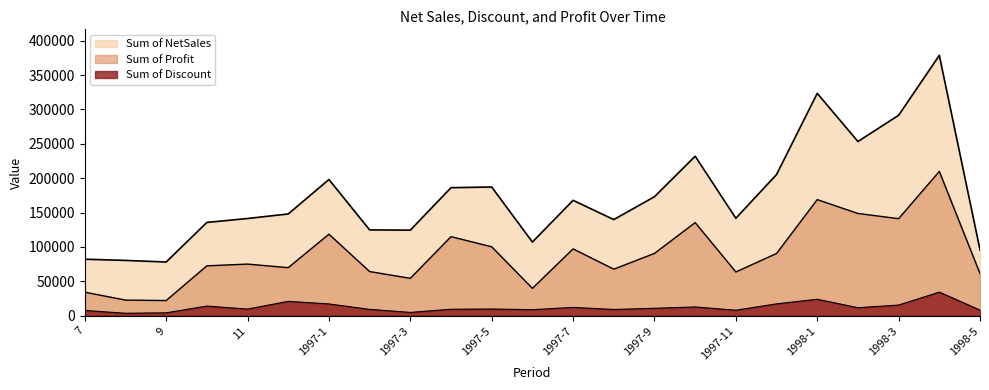

Which series has the largest total across all categories?

Sum of NetSales